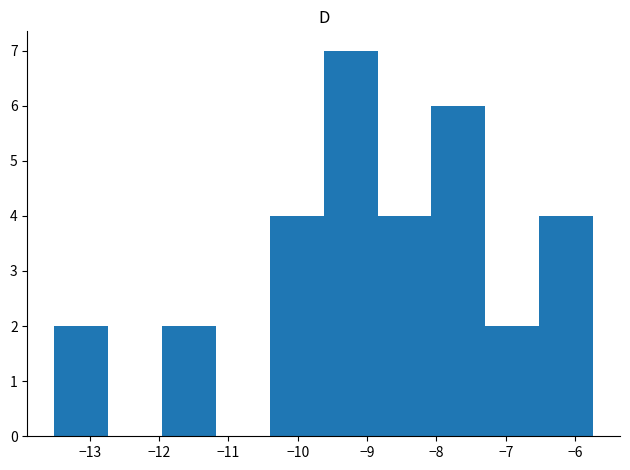

Reading left to right, list every bar in this chart as the range it spans on the x-axis followed by its height. Neither the bar edges nor the heights are printed on the chart, so give them approximately, as read against the axes.

-13.5 to -12.7: 2
-12.7 to -12.0: 0
-12.0 to -11.2: 2
-11.2 to -10.4: 0
-10.4 to -9.6: 4
-9.6 to -8.8: 7
-8.8 to -8.1: 4
-8.1 to -7.3: 6
-7.3 to -6.5: 2
-6.5 to -5.7: 4